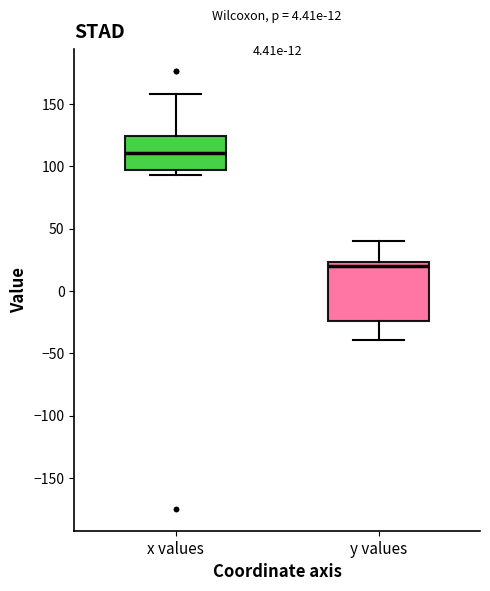

Which box is the tallest, from its lower edge to its upper edge?

y values